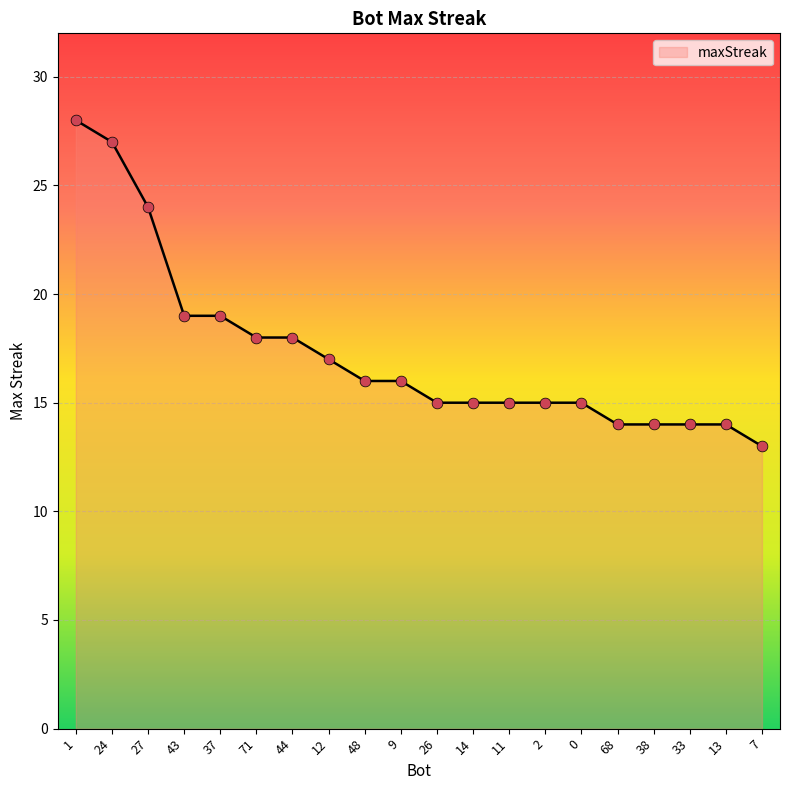

Approximately how many times larger is the value at 12 compared to 43?

0.9